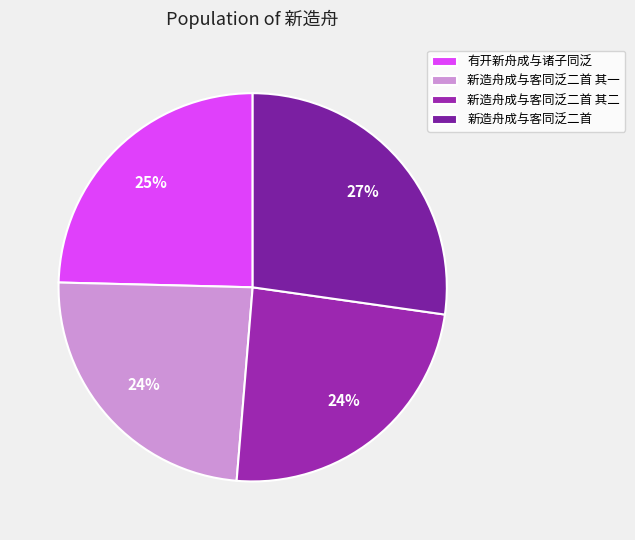

To the nearest percent, what is the average slice percentage?

25%